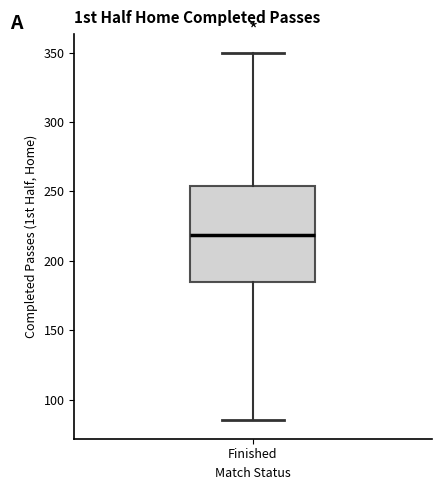

Transcribe this box plot: give where the median line is, the range the box spans, and where the two whiskers end, as read against the y-axis. The values are not printed on the chart, so give them approximately, as read against the axis.

median 220, box 185 to 255, whiskers 85 to 350